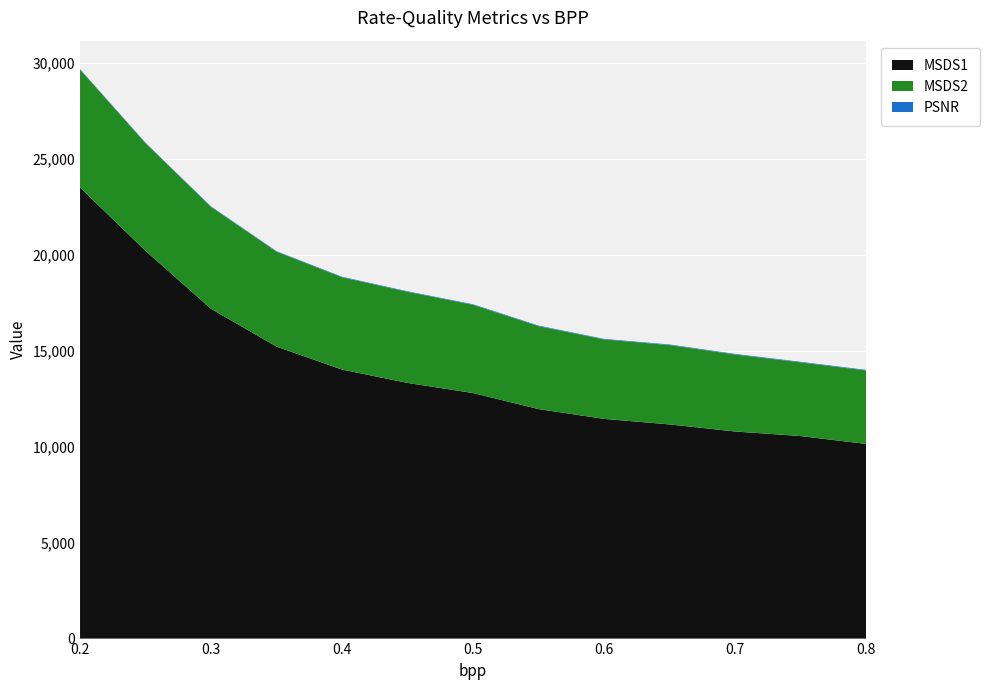

Reading right to left, list all the values displayed in this chart.

MSDS1: 0.8=10143.1	0.75=10553.7	0.7=10792.5	0.65=11161.5	0.6=11449.1	0.55=11959.8	0.5=12795.8	0.45=13323.5	0.4=14018.8	0.35=15215.8	0.3=17184.8	0.25=20205.6	0.2=23506.3
MSDS2: 0.8=3828.5	0.75=3838.3	0.7=4010.8	0.65=4134.1	0.6=4139.4	0.55=4320.7	0.5=4596.9	0.45=4746.7	0.4=4808.8	0.35=4945.5	0.3=5310.0	0.25=5608.4	0.2=6145.4
PSNR: 0.8=31.1	0.75=30.7	0.7=30.4	0.65=30.0	0.6=29.5	0.55=29.1	0.5=28.6	0.45=28.0	0.4=27.3	0.35=26.6	0.3=25.6	0.25=24.3	0.2=23.3